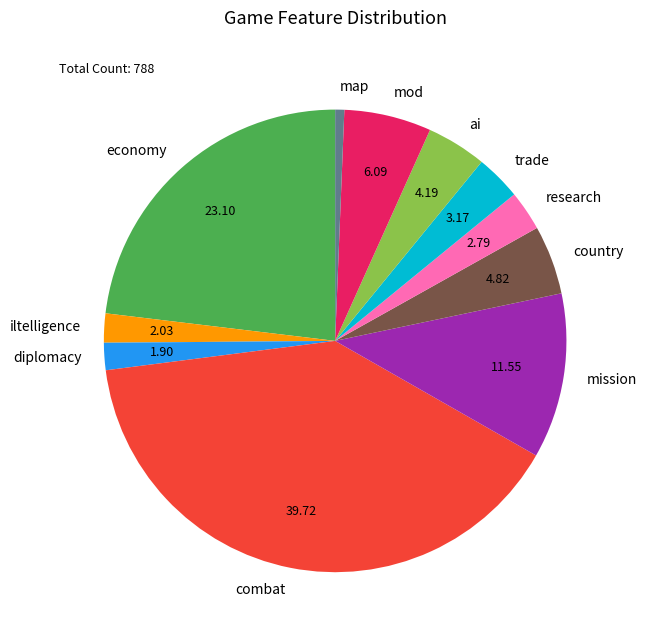

What is the smallest slice in the pie chart?

map